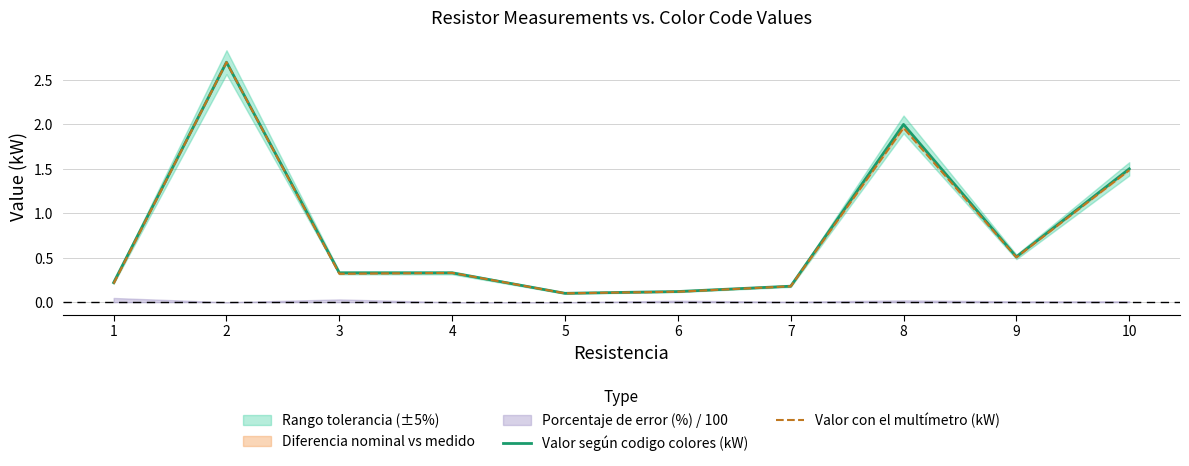

What is the sum of all Valor según codigo colores (kW) values?

8.0